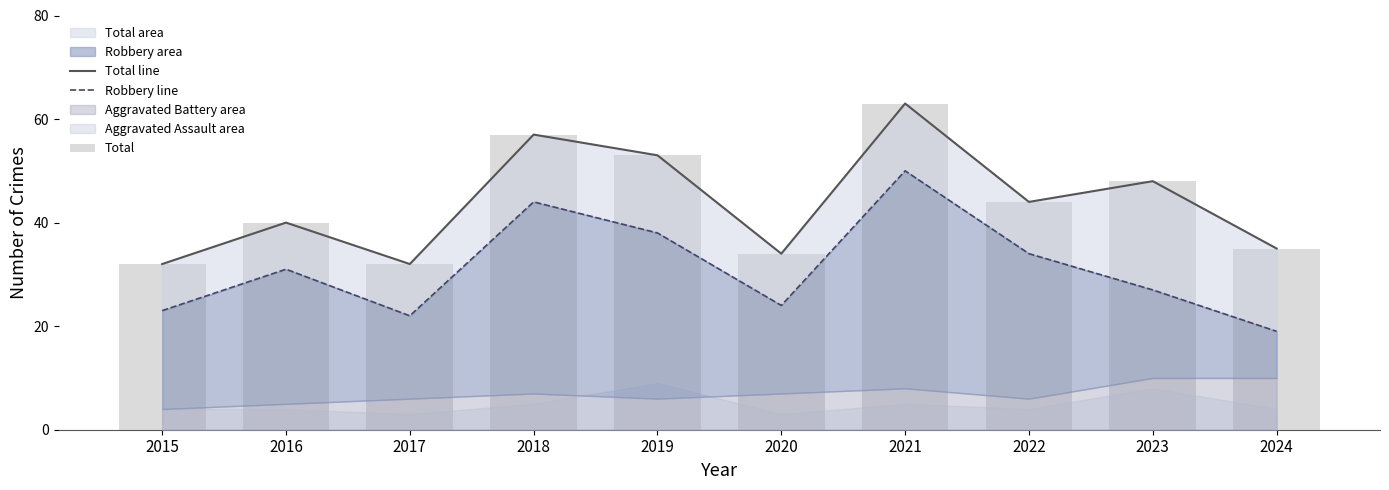

Which has a higher value, 2019 or 2023?

2019